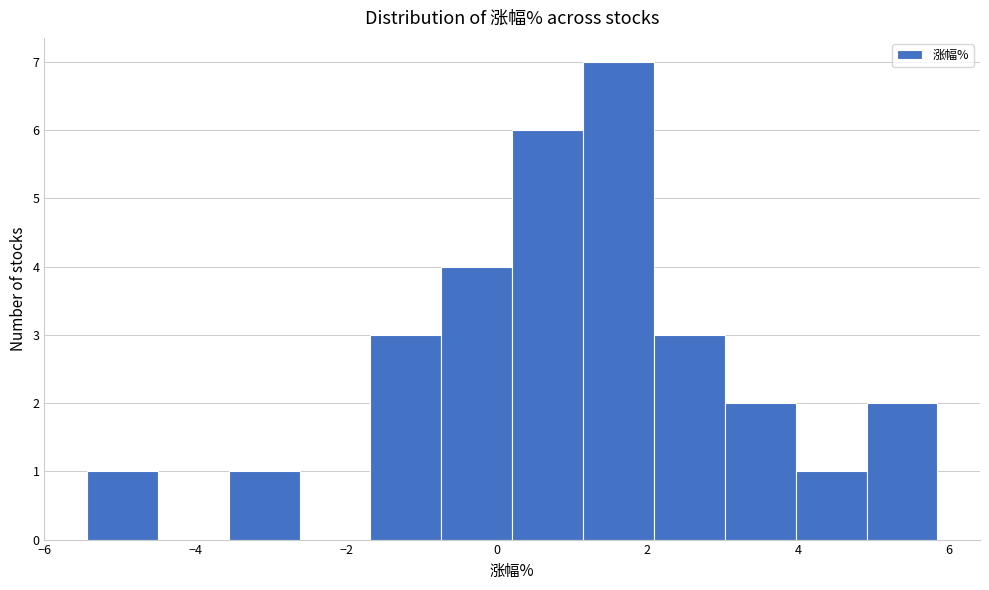

Reading left to right, transcribe this chart: for each bar, give the range it covers on the x-axis and its height. Neither the bar edges nor the heights are printed on the chart, so give them approximately, as read against the axes.

-5.4 to -4.4: 1
-4.4 to -3.6: 0
-3.6 to -2.6: 1
-2.6 to -1.6: 0
-1.6 to -0.8: 3
-0.8 to 0.2: 4
0.2 to 1.2: 6
1.2 to 2.0: 7
2.0 to 3.0: 3
3.0 to 4.0: 2
4.0 to 5.0: 1
5.0 to 5.8: 2